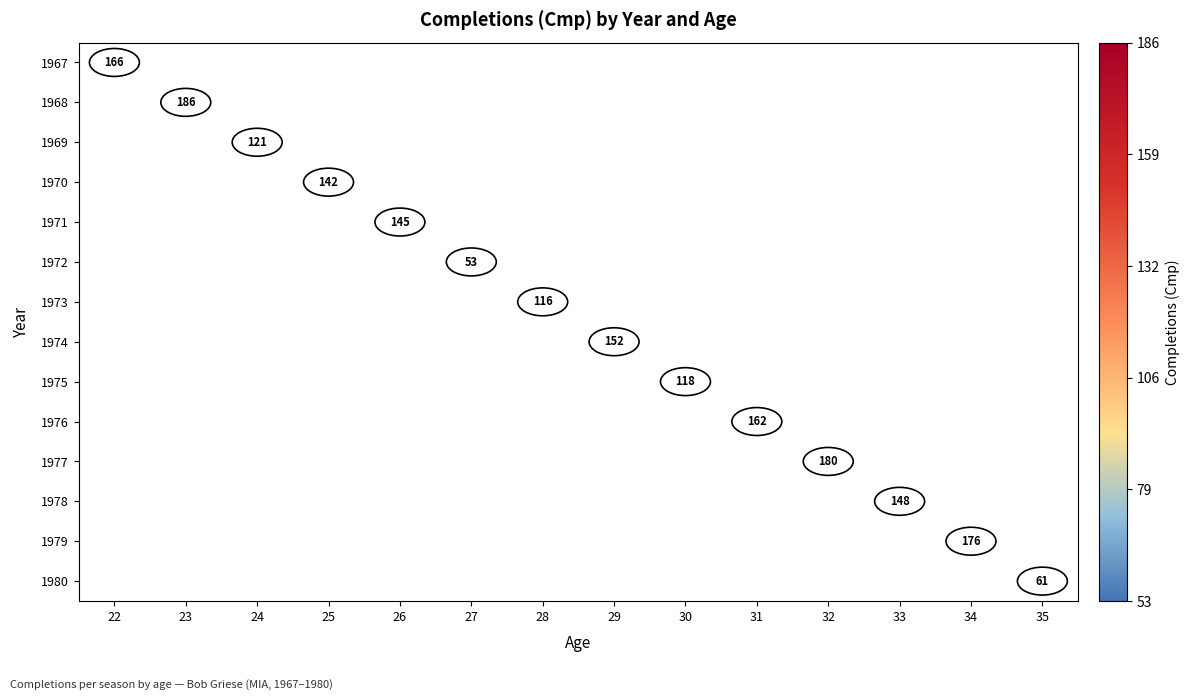

True or false: 1968 has a value of 186 at 23.

True